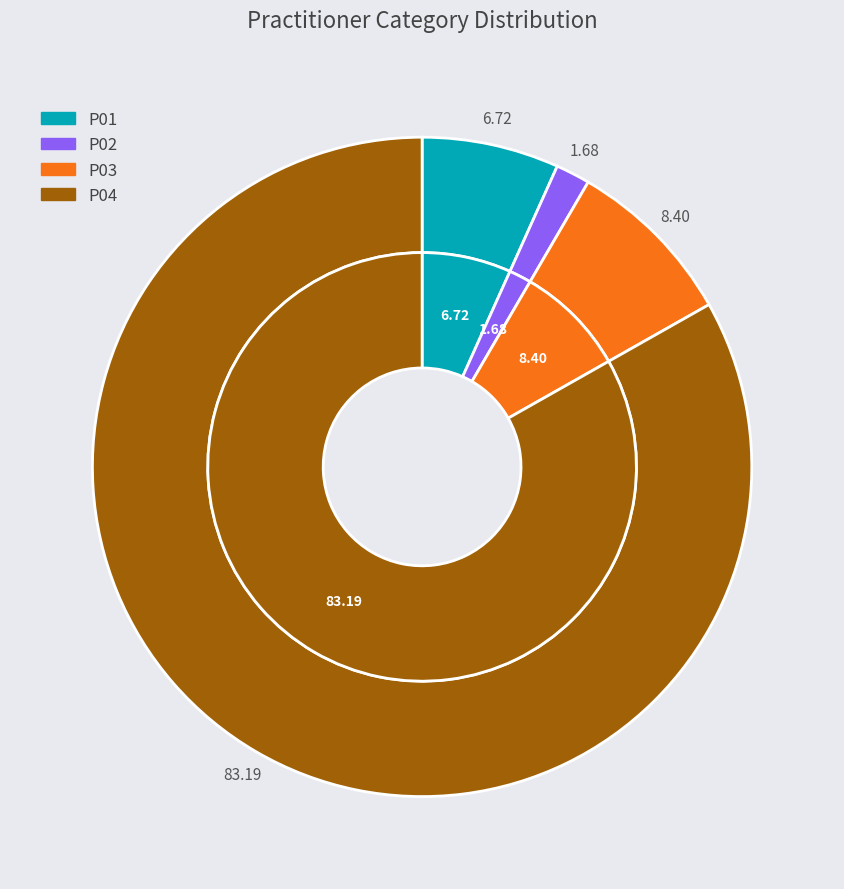

Which slice is the smallest?

P02